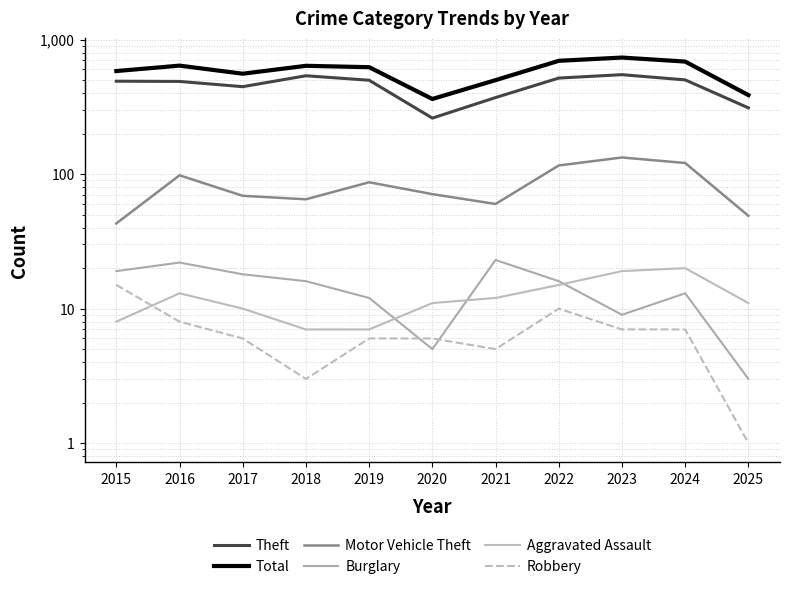

How many values in the Motor Vehicle Theft series exceed 71?

5